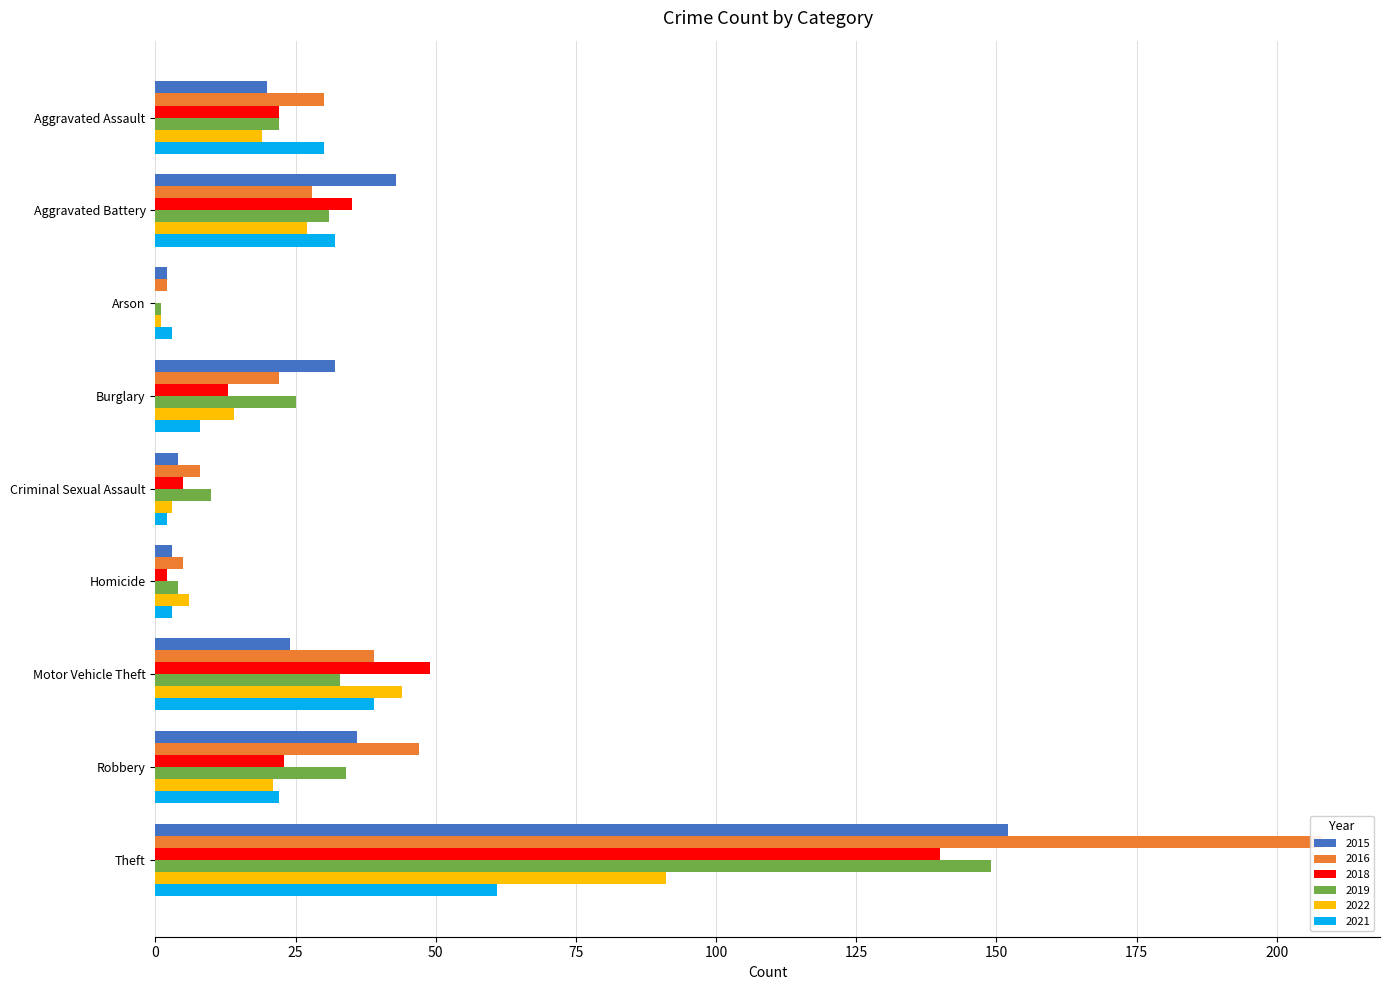

What is the difference between the highest and lowest values at Burglary?

24